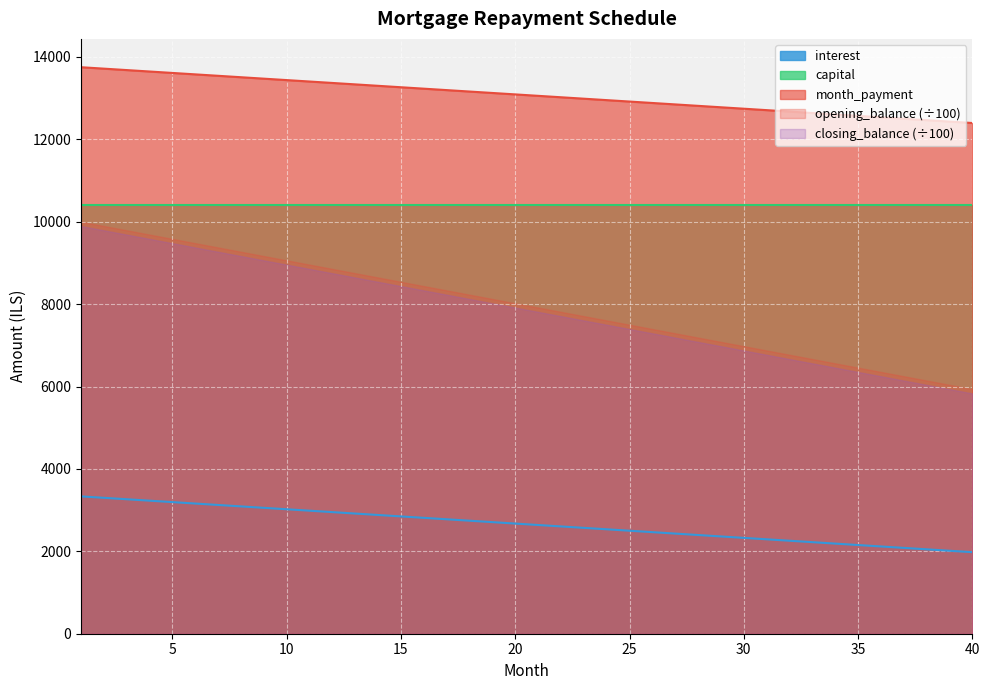

Which series has the largest total across all categories?

month_payment